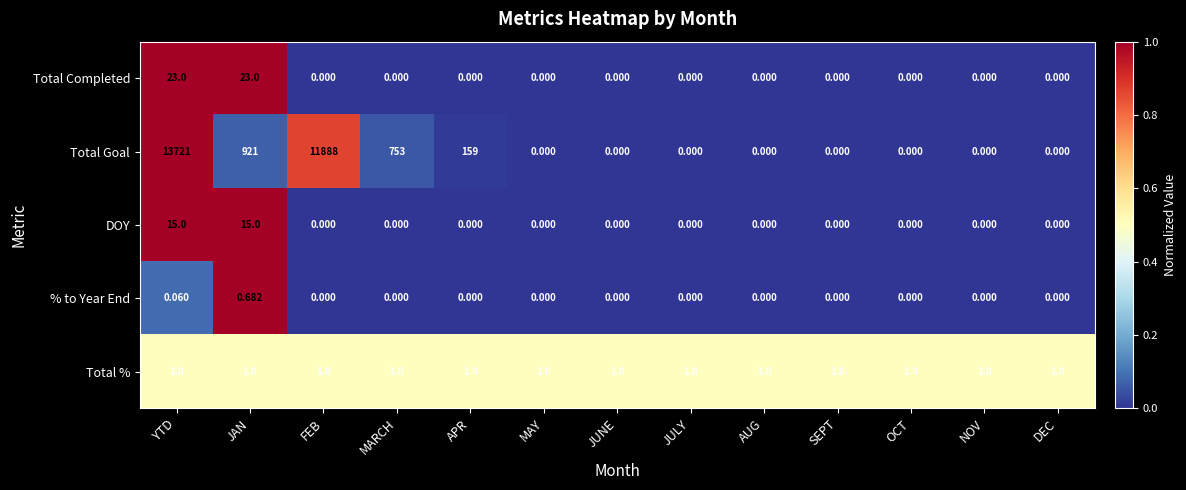

Between FEB and NOV, which series saw the biggest shift?

Total Goal